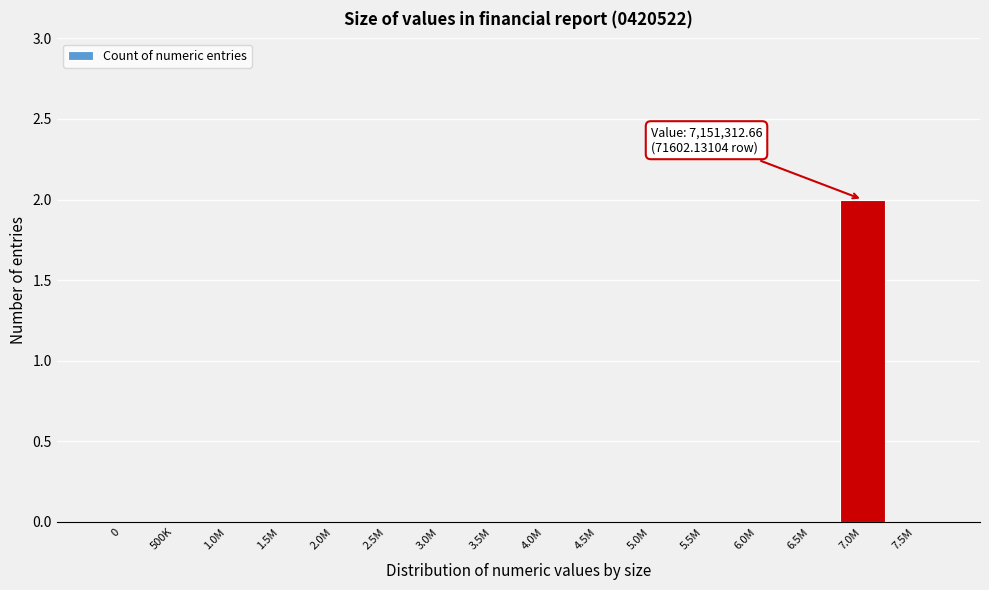

Reading left to right, extract all data points from this chart.

0=0	500K=0	1.0M=0	1.5M=0	2.0M=0	2.5M=0	3.0M=0	3.5M=0	4.0M=0	4.5M=0	5.0M=0	5.5M=0	6.0M=0	6.5M=0	7.0M=2	7.5M=0